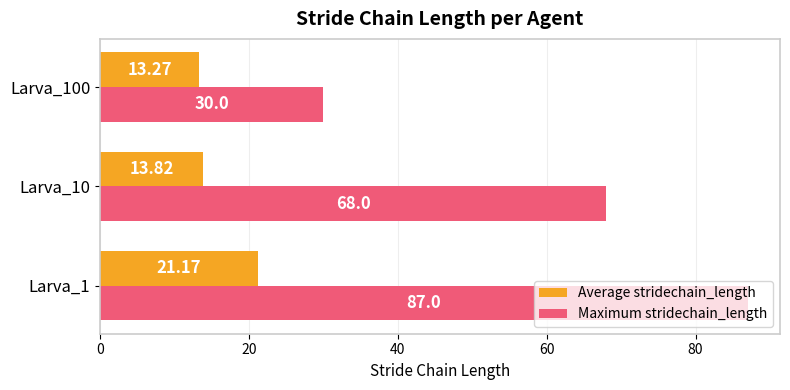

Rank the series by their maximum value, from lowest to highest.

Average stridechain_length, Maximum stridechain_length